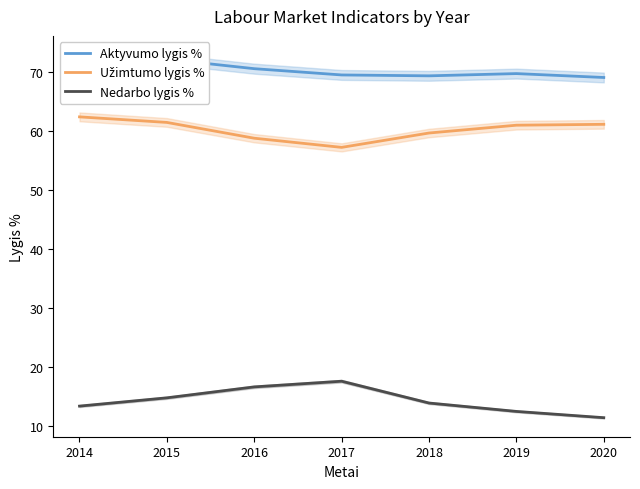

True or false: Užimtumo lygis % has a value of 95.6 at 2014.

False